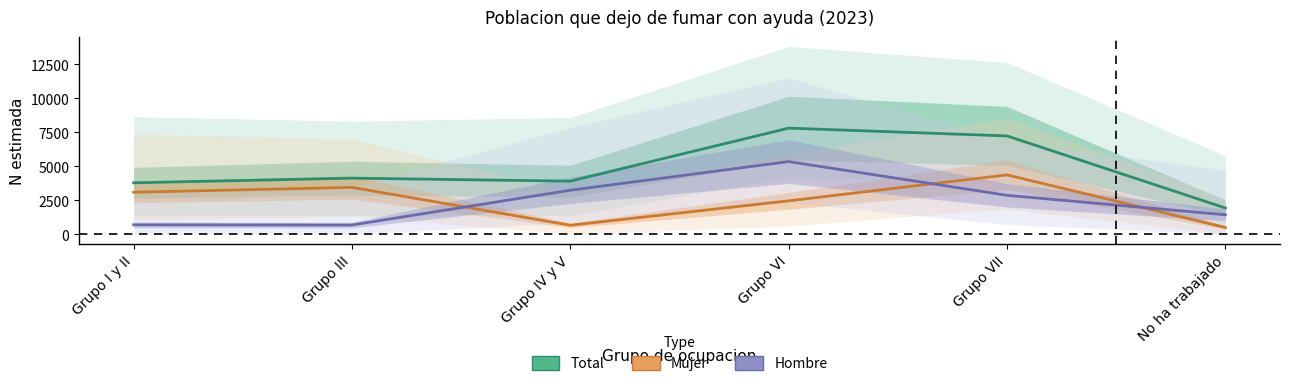

Reading left to right, extract all data points from this chart.

Total: 3786	4129	3906	7807	7233	1931
Mujer: 3091	3449	665	2460	4368	498
Hombre: 696	681	3241	5347	2865	1433